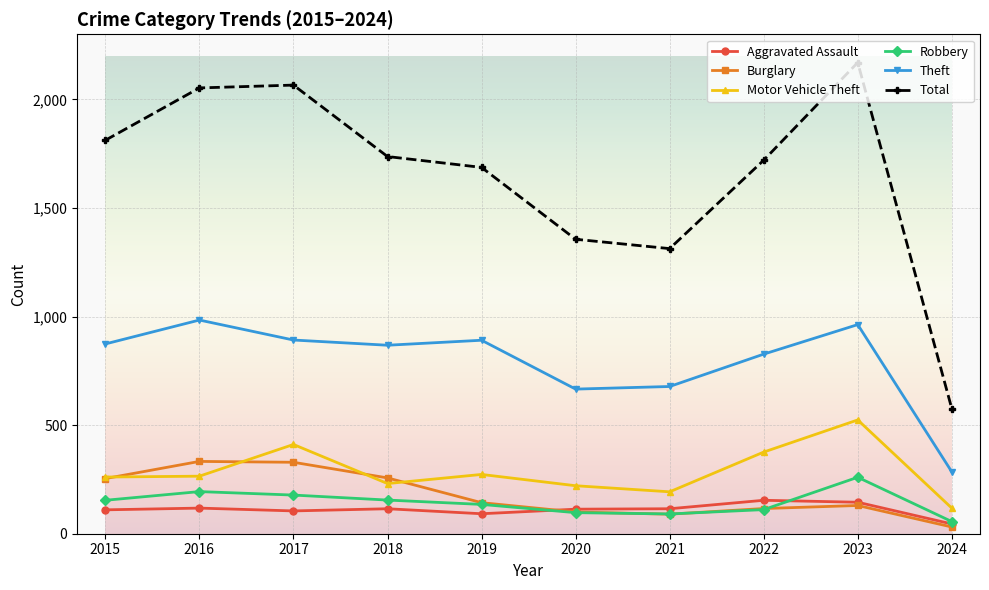

What is the sum of all Burglary values?

1783